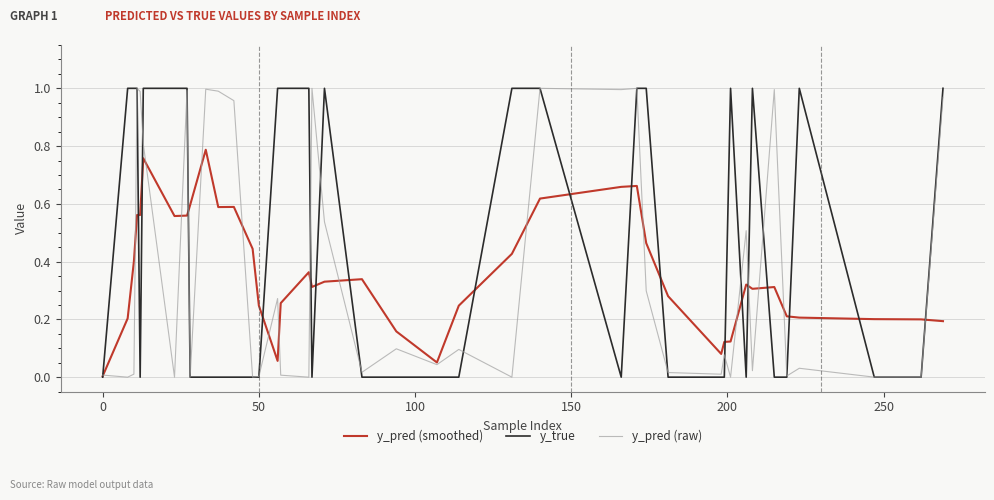

At how many categories does at least one series exceed 0?

40